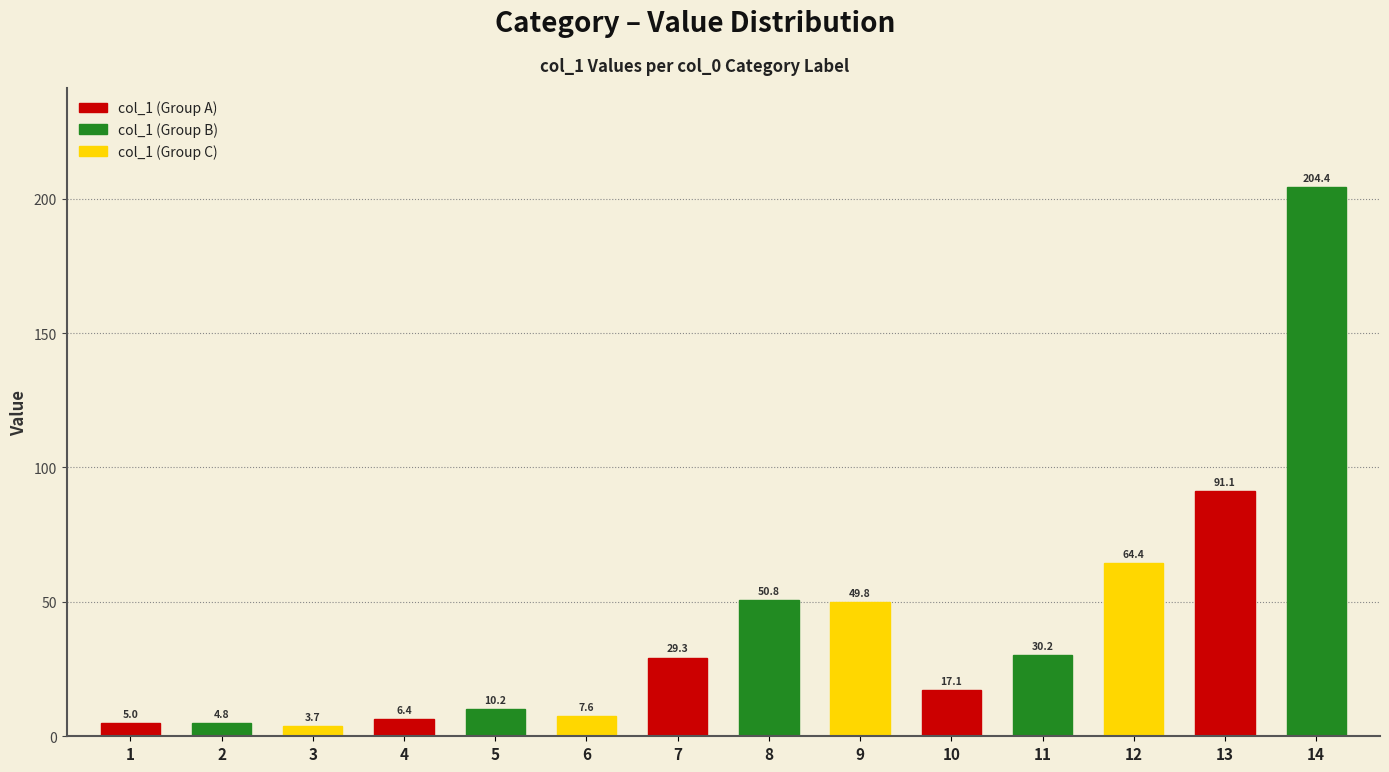

Reading left to right, what are all the values shown in this chart?

5.0	4.8	3.7	6.4	10.2	7.6	29.3	50.8	49.8	17.1	30.2	64.4	91.1	204.4